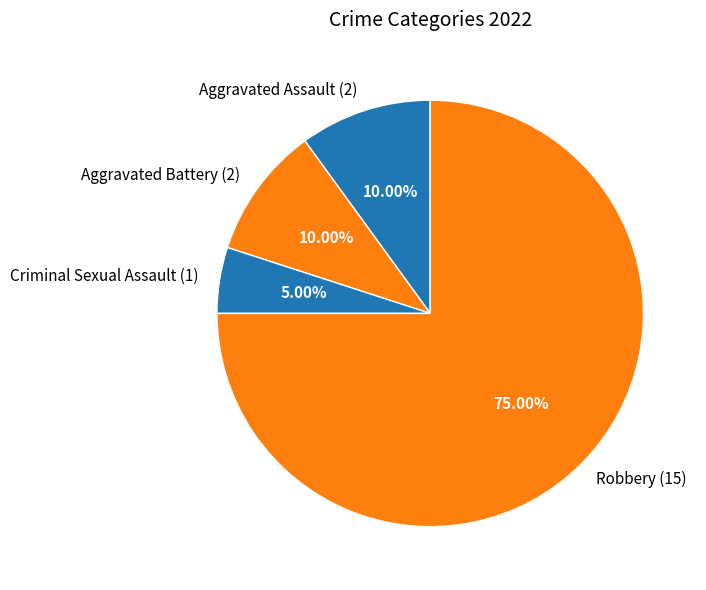

Which slice is the largest?

Robbery